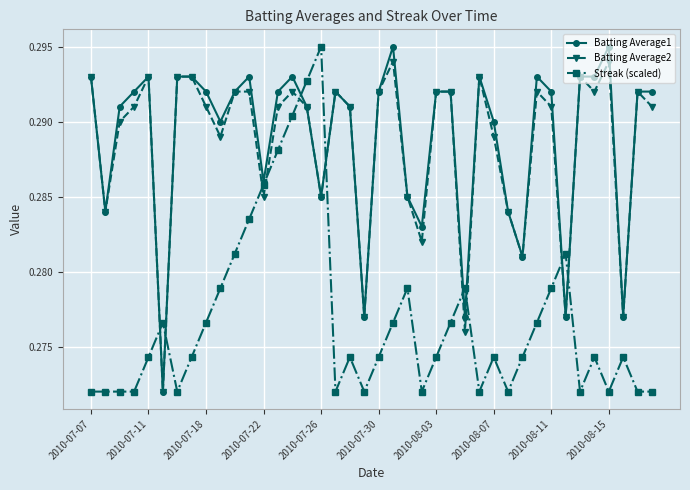

How many lines are shown in the chart?

3